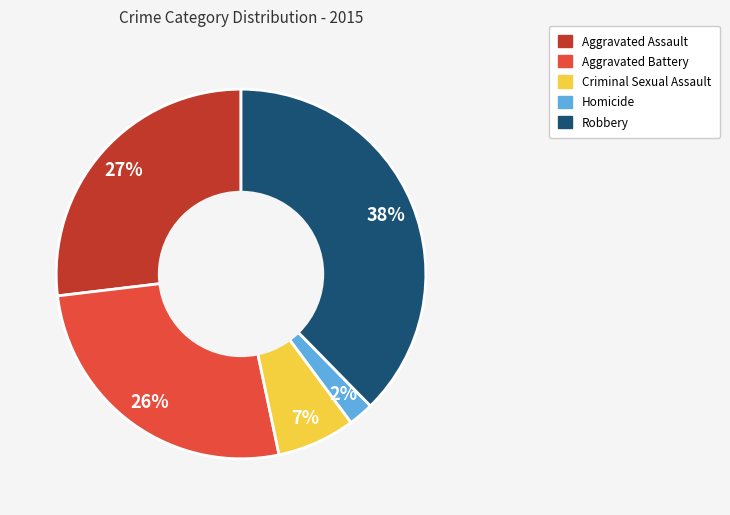

Which has a higher value, Criminal Sexual Assault or Aggravated Battery?

Aggravated Battery